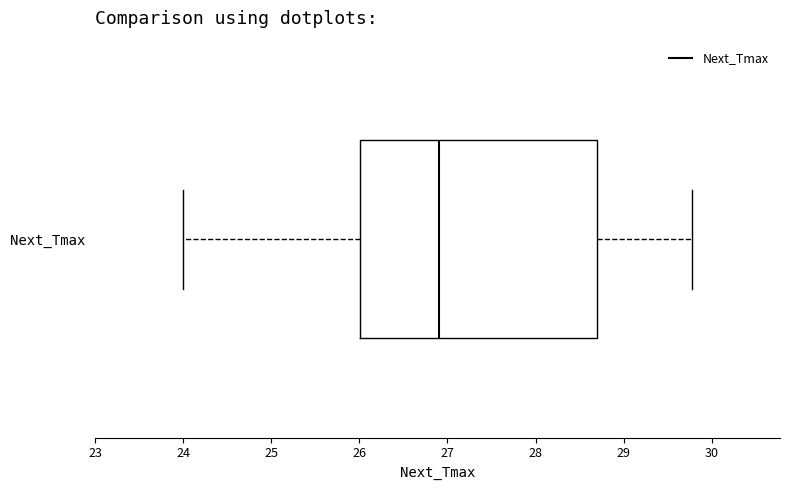

Transcribe this box plot: give where the median line is, the range the box spans, and where the two whiskers end, as read against the x-axis. The values are not printed on the chart, so give them approximately, as read against the axis.

median 26.9, box 26.0 to 28.7, whiskers 24.0 to 29.8